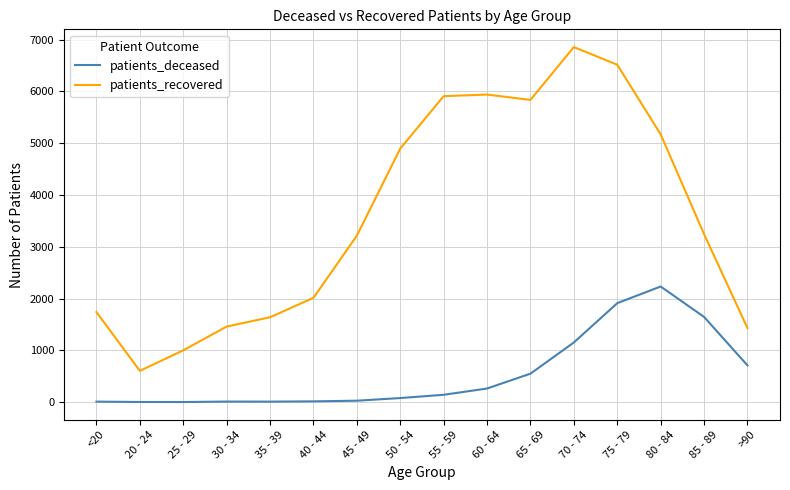

True or false: patients_deceased has a value of 28 at 45 - 49.

True